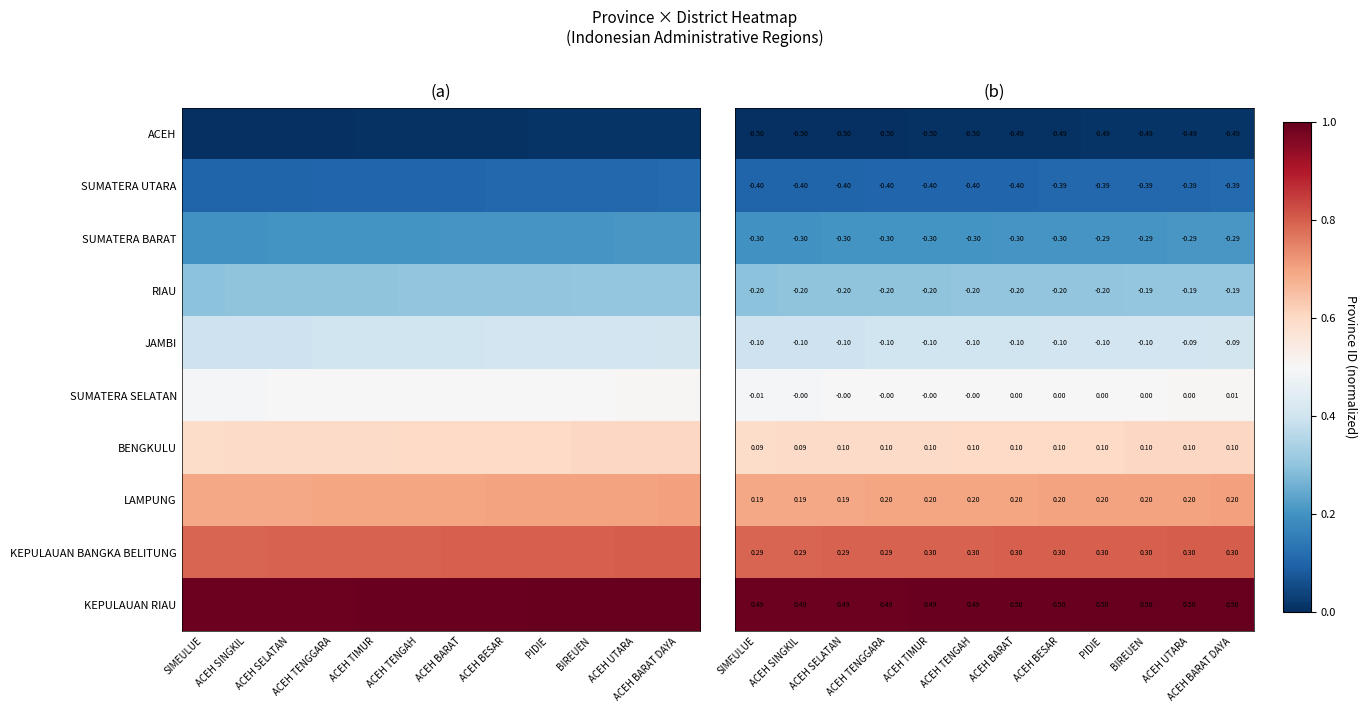

Rank the series at ACEH TENGAH from lowest to highest value.

ACEH, SUMATERA UTARA, SUMATERA BARAT, RIAU, JAMBI, SUMATERA SELATAN, BENGKULU, LAMPUNG, KEPULAUAN BANGKA BELITUNG, KEPULAUAN RIAU